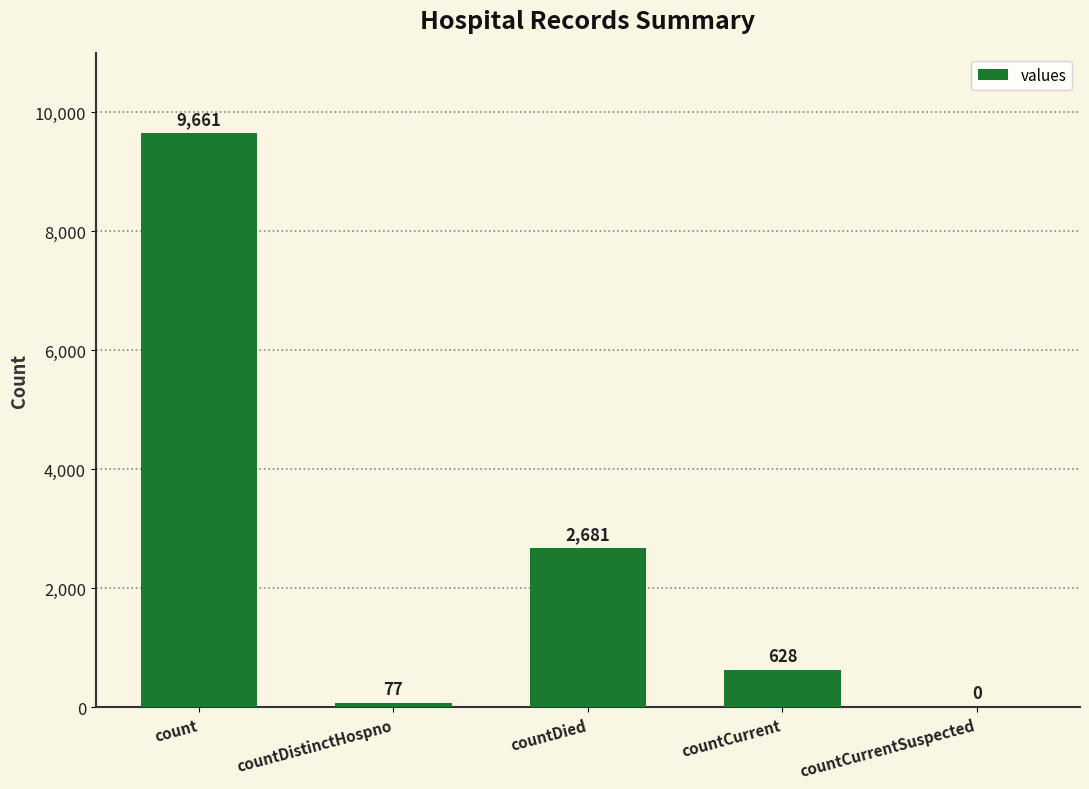

Read the value at countDied, to the nearest 10.

2680